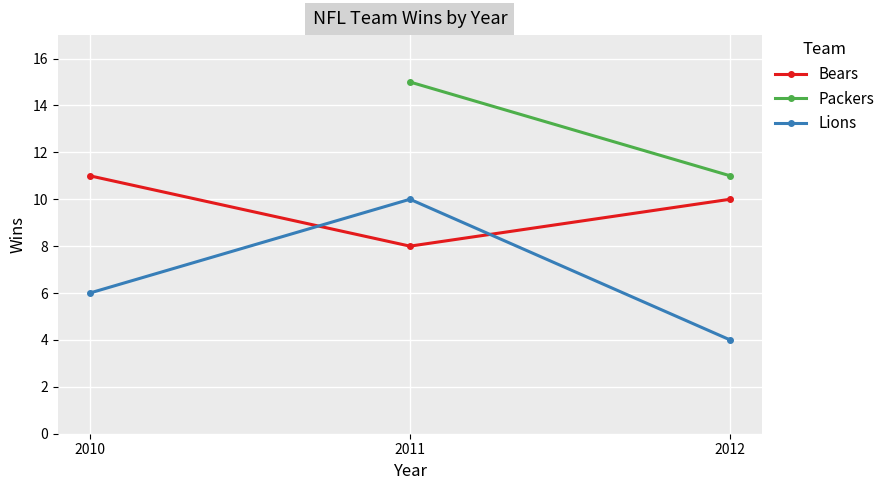

The value of Bears at 2012 is 10. True or false?

True